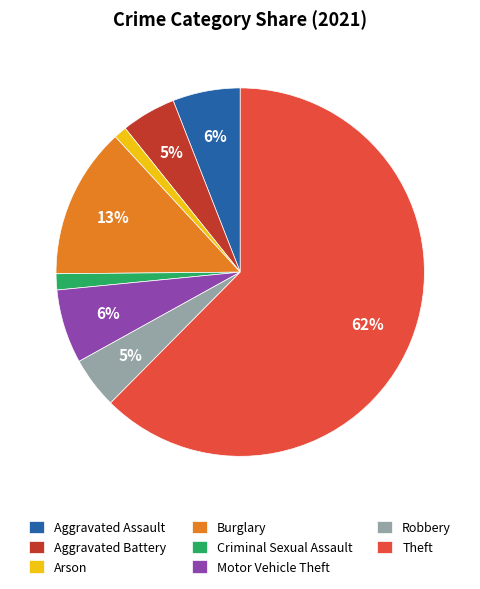

Approximately how many times larger is the value at Aggravated Battery compared to Aggravated Assault?

0.8